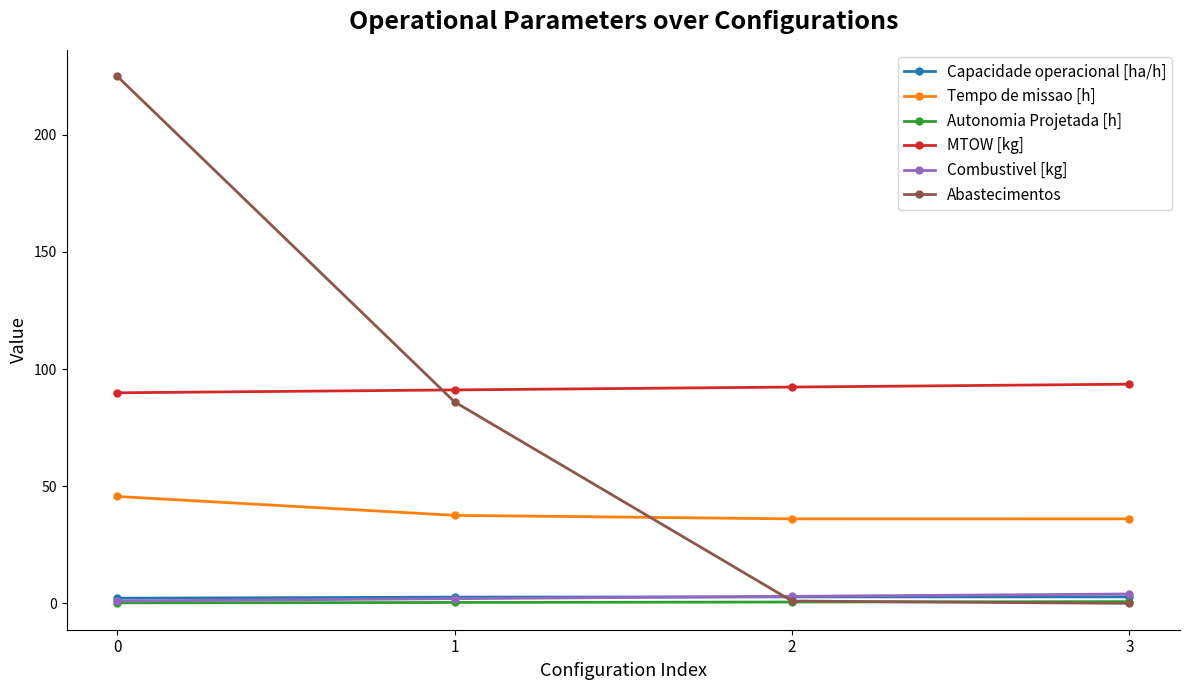

True or false: Capacidade operacional [ha/h] and MTOW [kg] cross at least once.

False